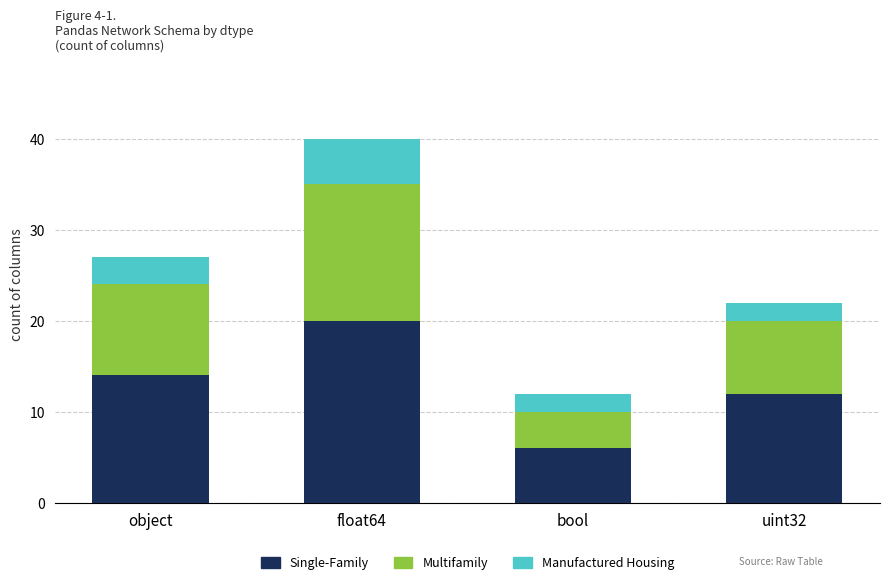

True or false: Single-Family has a value of 12 at uint32.

True